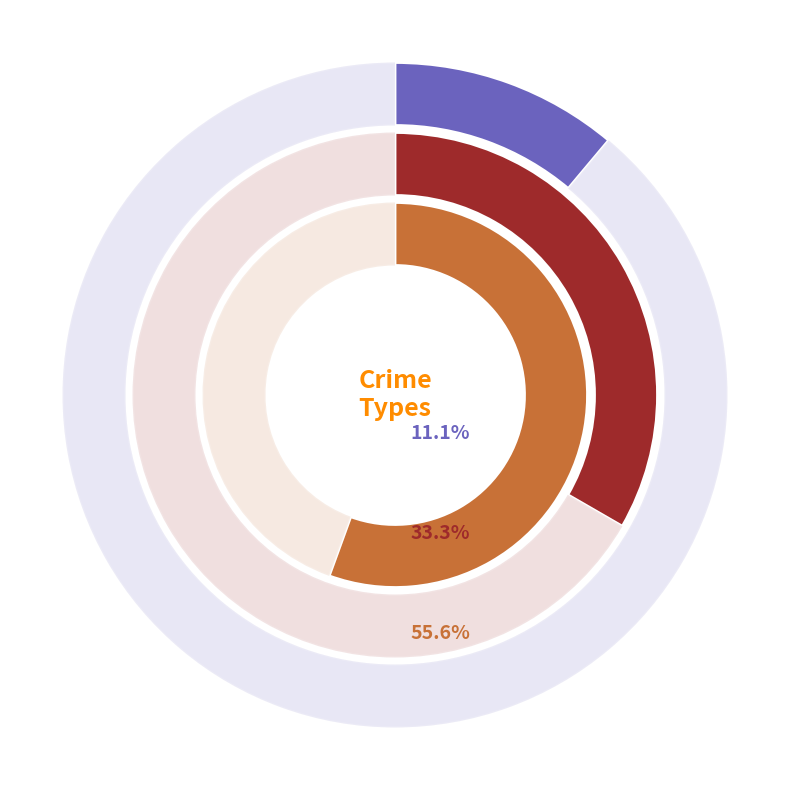

The Criminal Sexual Assault slice represents 7% of the pie. True or false?

False